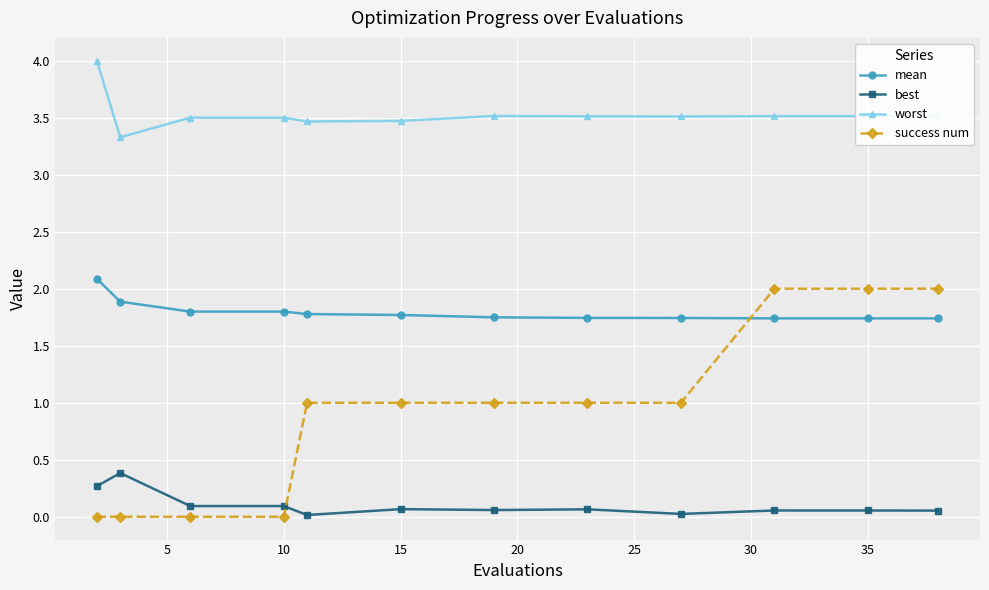

What is the maximum value shown in the chart?

4.0